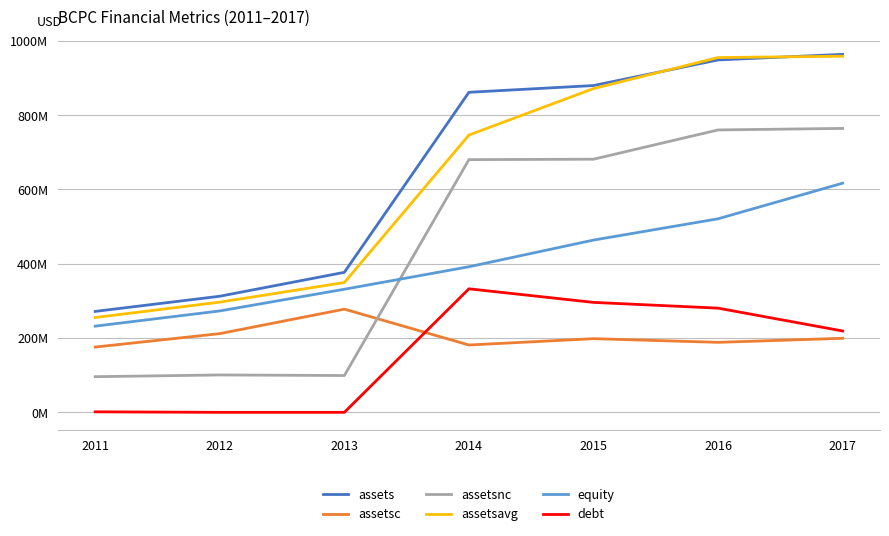

What is the value of the assetsc point at the 4th from the left?

181302000